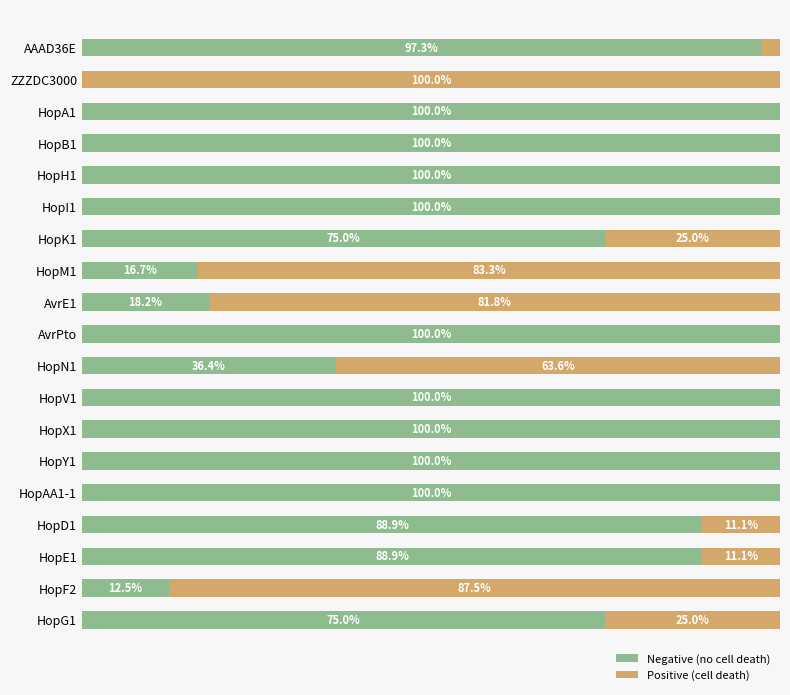

What are all the series names shown in the legend?

Negative (no cell death), Positive (cell death)